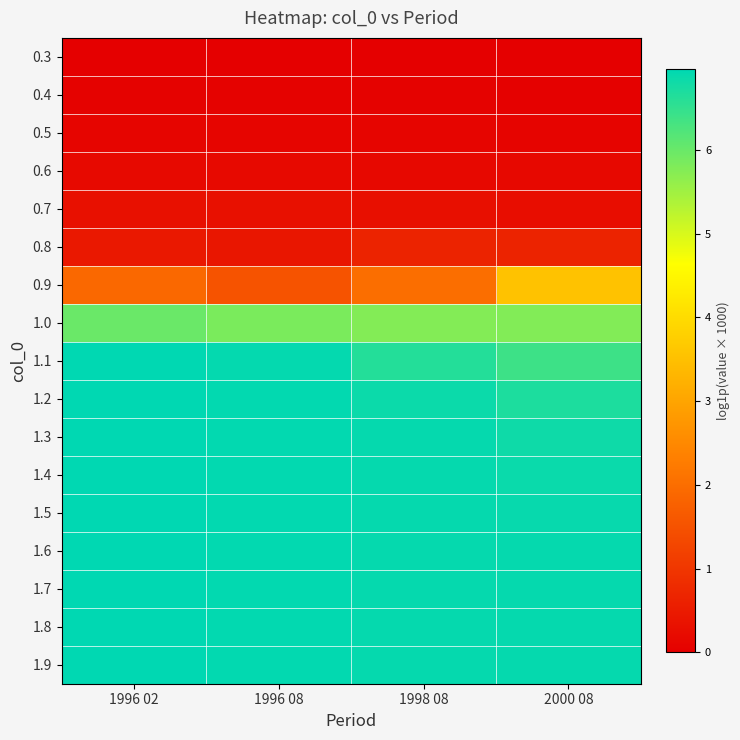

Which series has the widest spread of values?

0.9